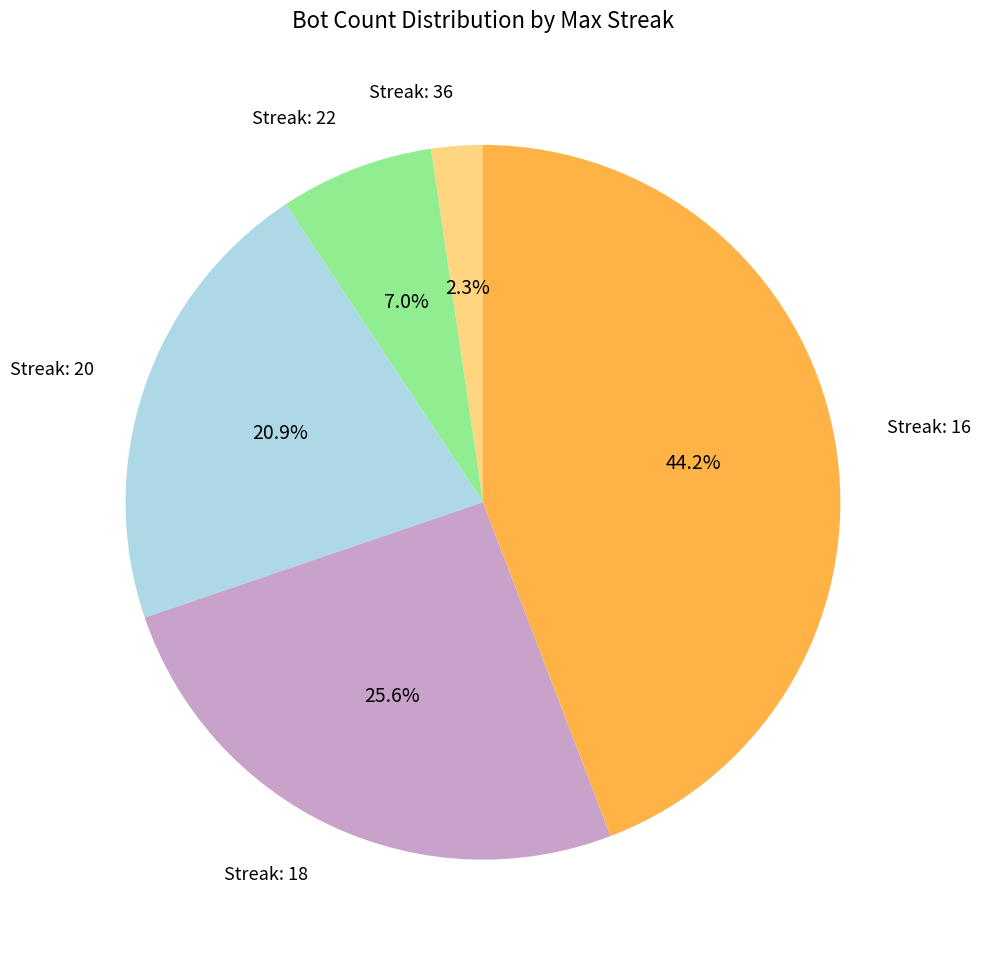

Which has a higher value, Streak: 36 or Streak: 16?

Streak: 16